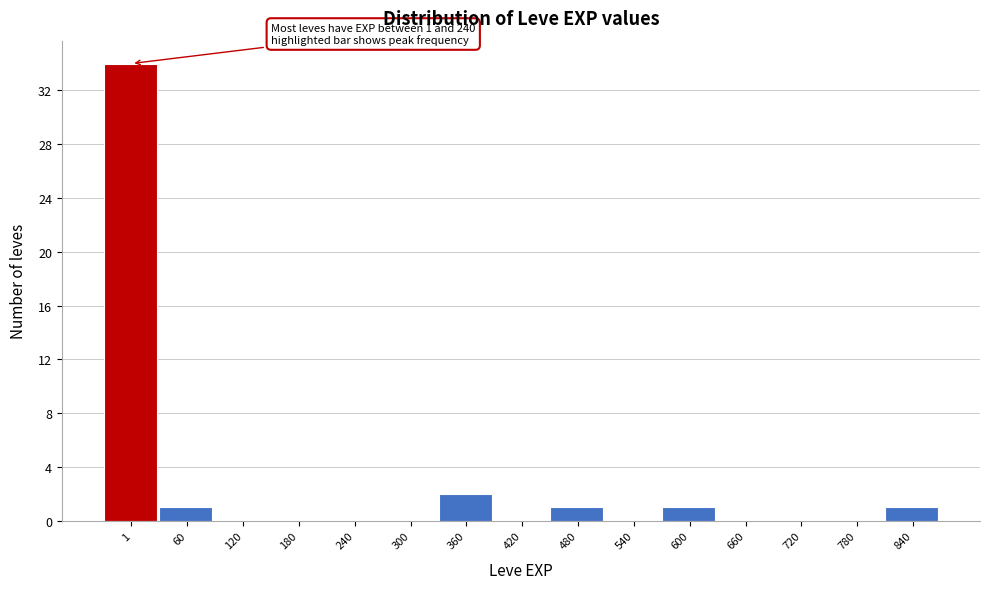

Reading left to right, extract all data points from this chart.

1=34	60=1	120=0	180=0	240=0	300=0	360=2	420=0	480=1	540=0	600=1	660=0	720=0	780=0	840=1